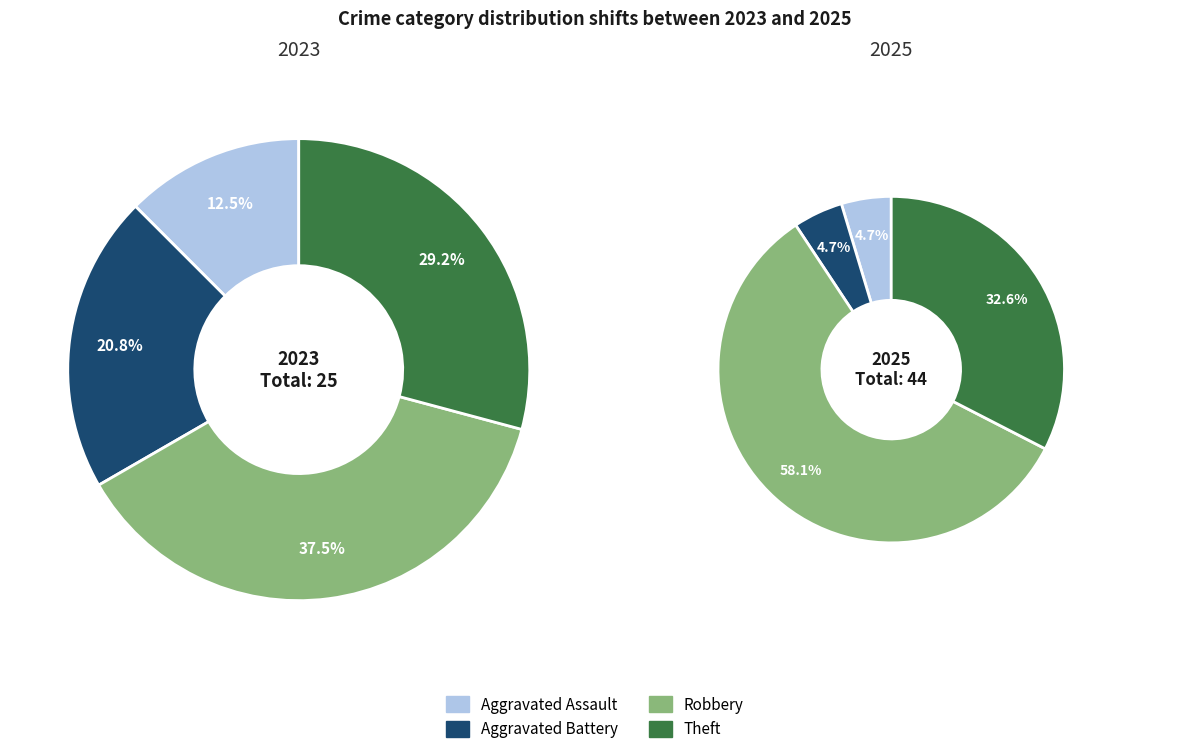

Count the number of slices in the pie.

4